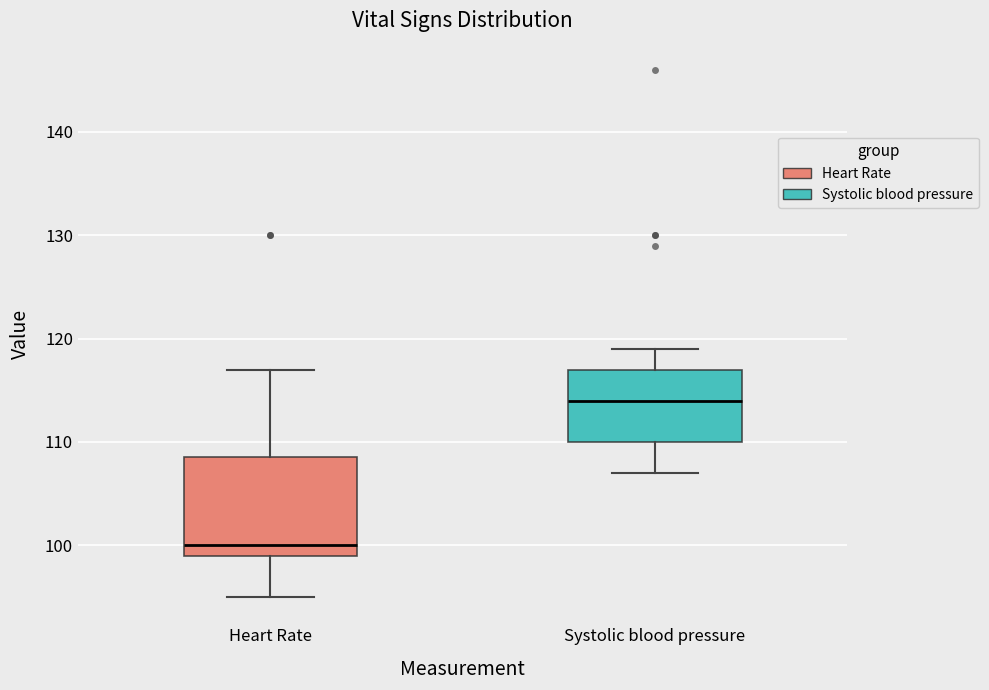

Where is the upper edge of the box for Systolic blood pressure on the y-axis? The values are not printed on the chart, so give them approximately, as read against the axis.

117